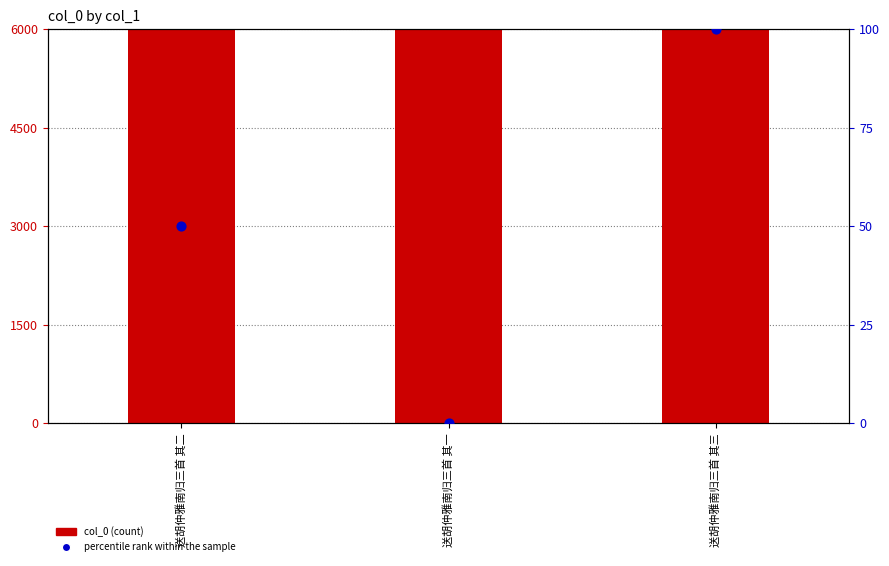

What are all the series names shown in the legend?

col_0, percentile rank within the sample